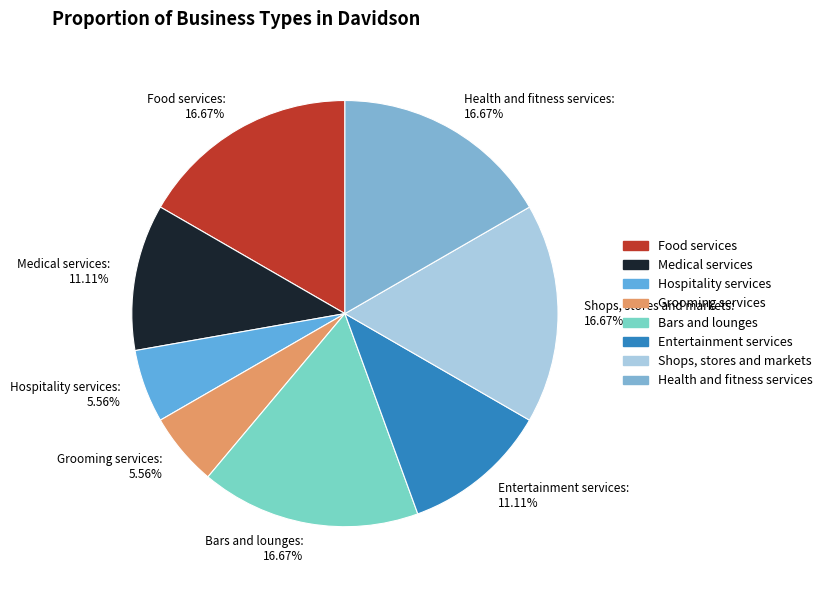

To the nearest percent, what is the average slice percentage?

12%